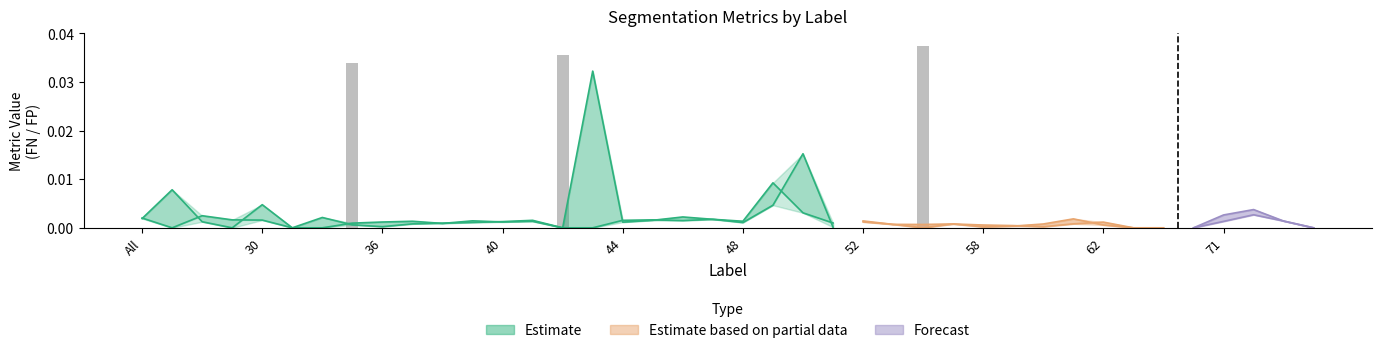

The value of FalseNegative at 30 is 0.0. True or false?

True